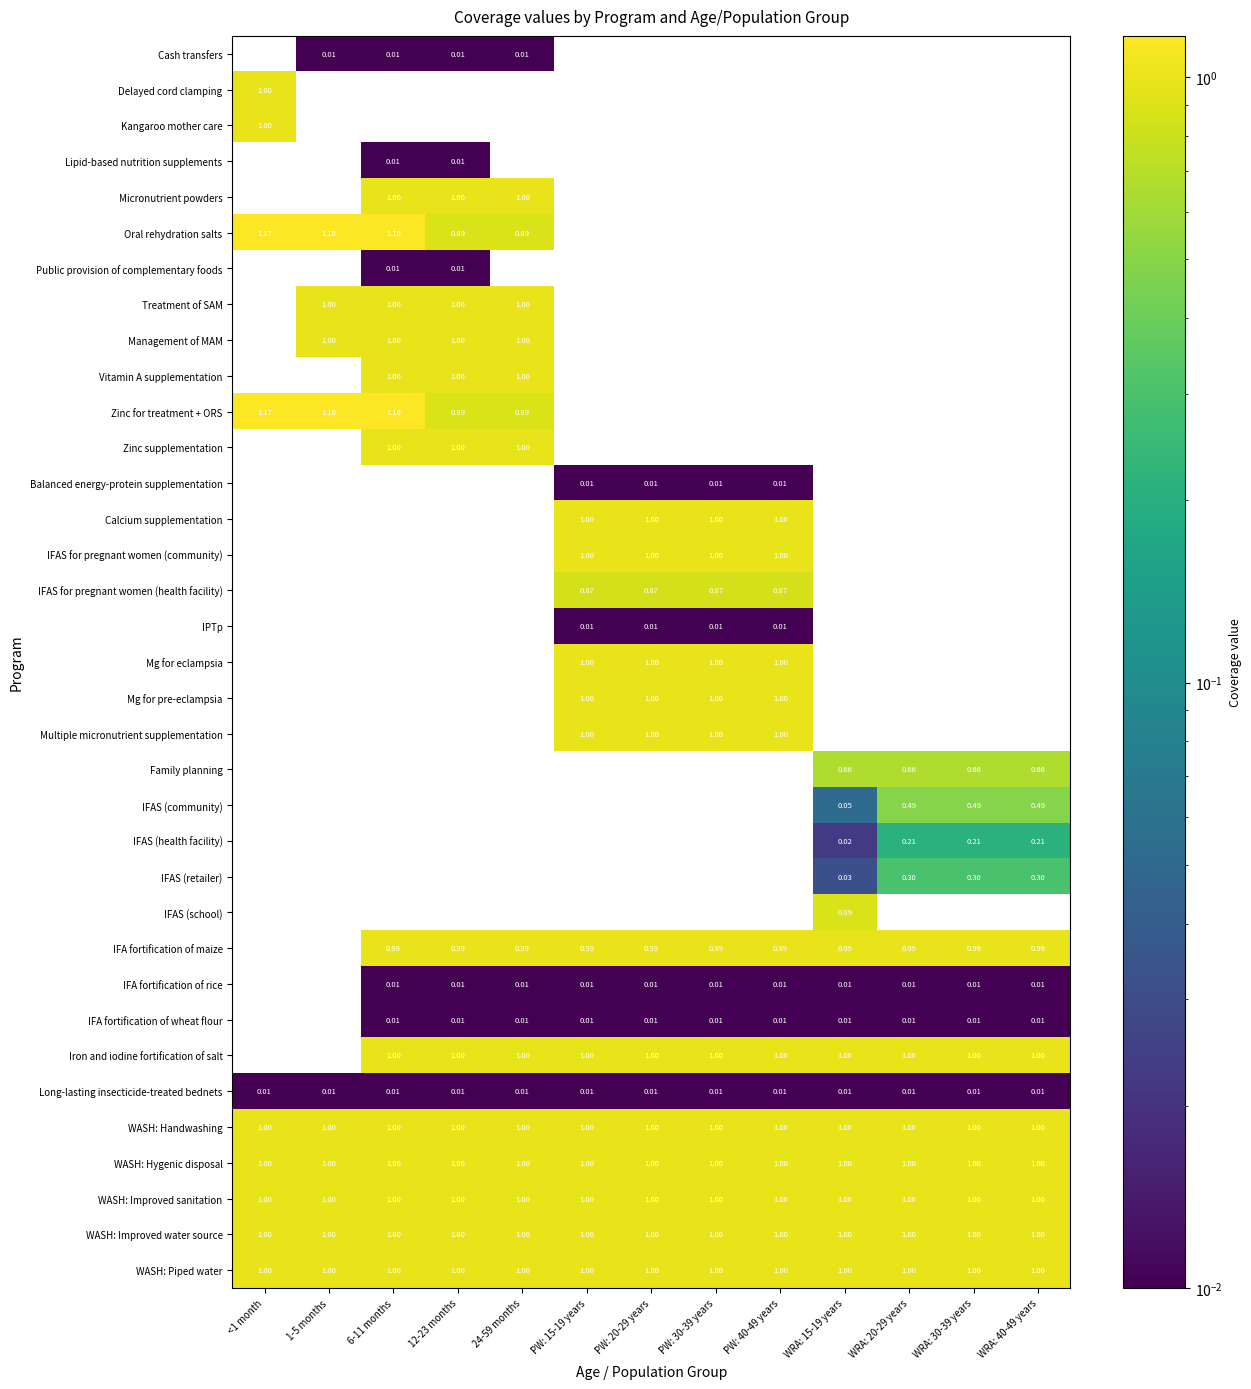

What is the maximum value shown in the chart?

1.2